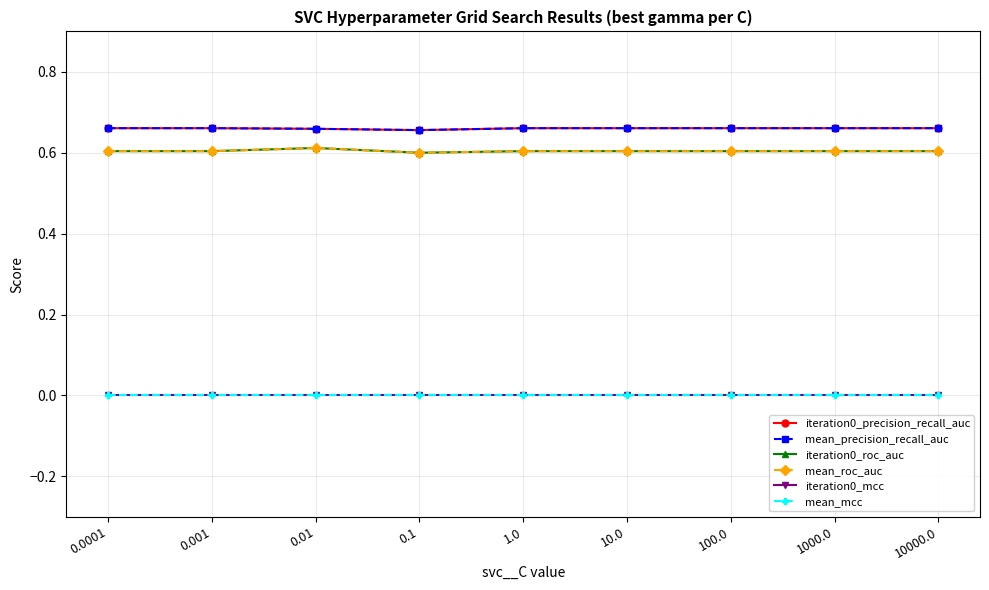

Is this an area chart (filled region under the line)?

No